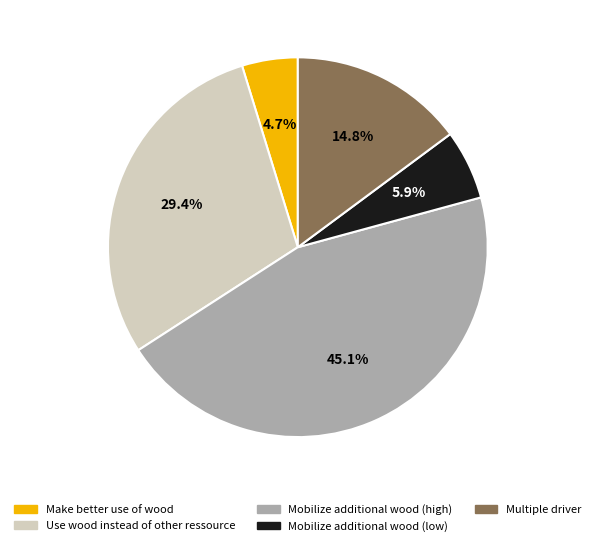

To the nearest percent, what is the difference between the largest and smallest slice percentages?

40%